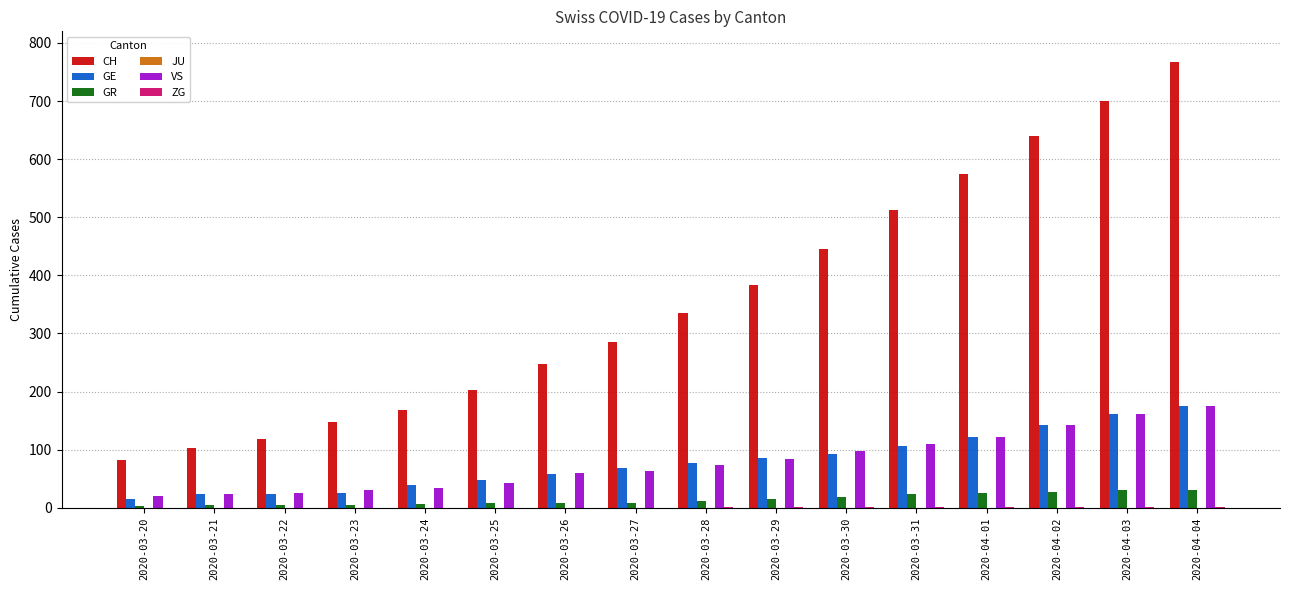

The GR series shows 15 at 2020-03-29. True or false?

True